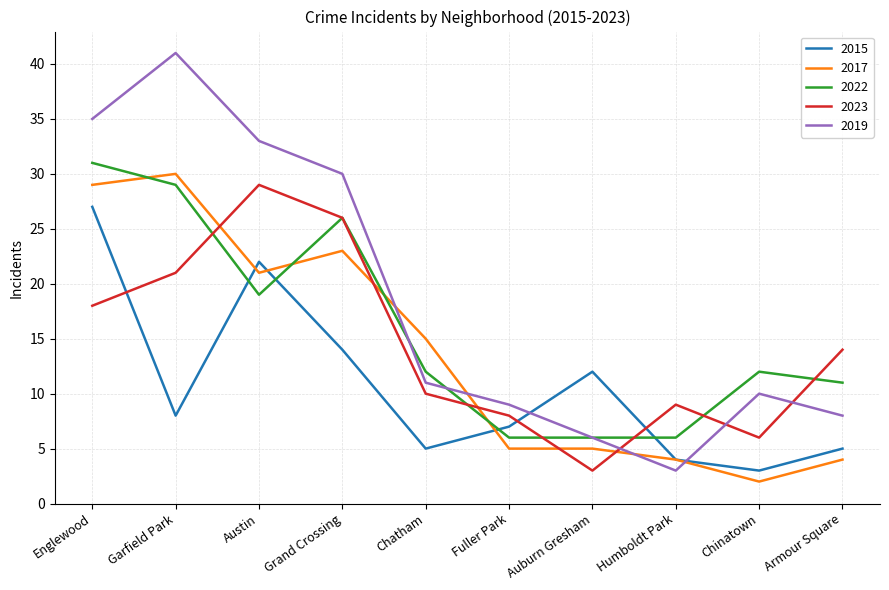

Where is the first local minimum for 2023?

Auburn Gresham